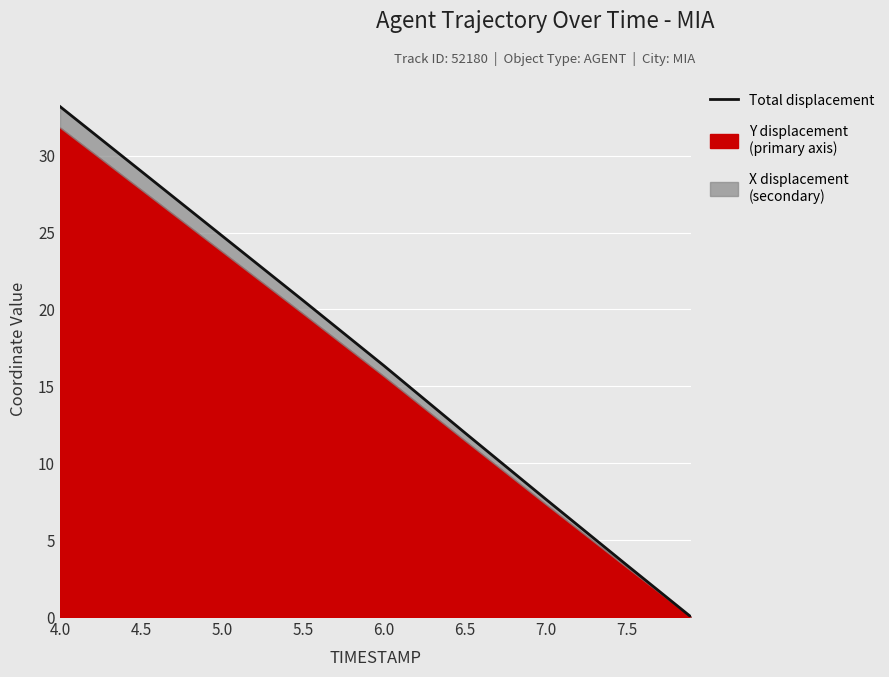

What is the difference between the maximum and minimum values?

33.2